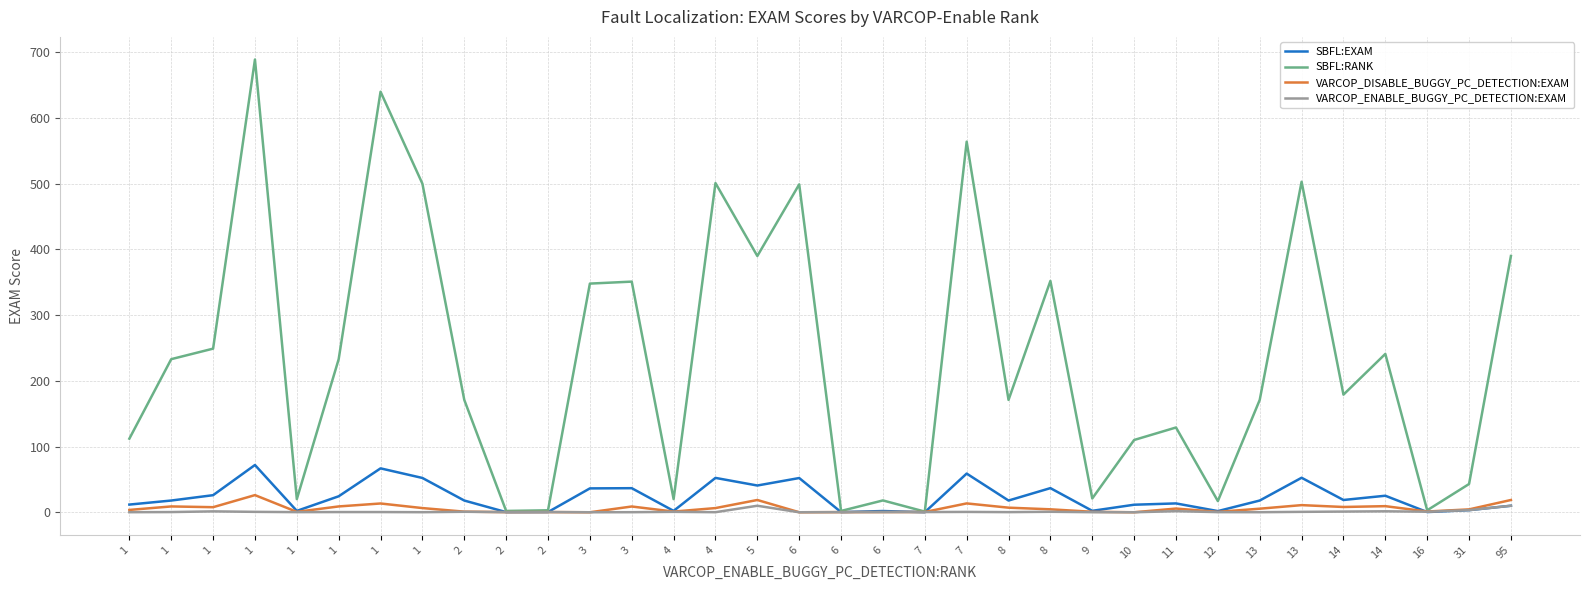

What is the difference between the VARCOP_ENABLE_BUGGY_PC_DETECTION:EXAM values at 4 and 1?

1.3